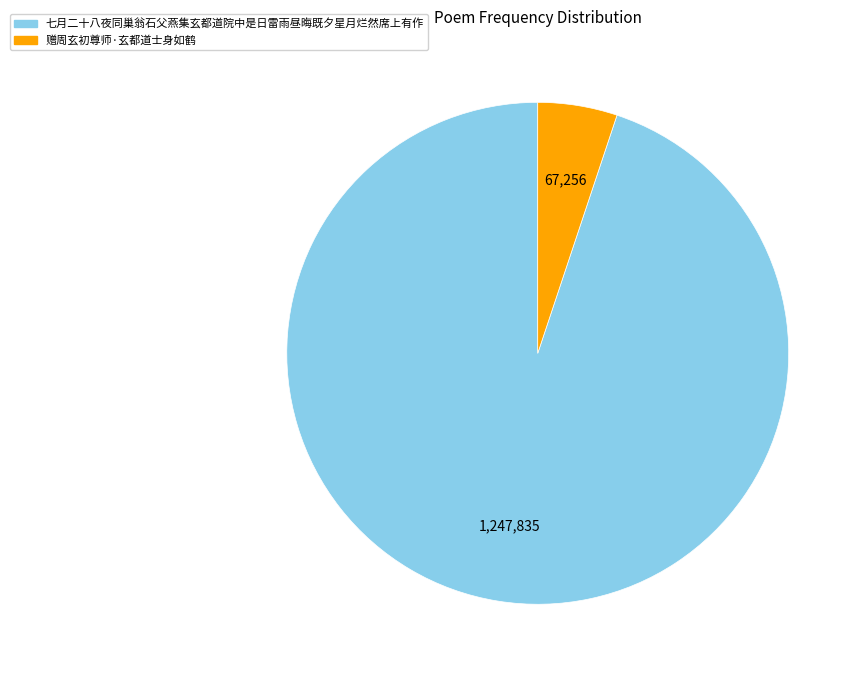

Is the sum of 七月二十八夜同巢翁石父燕集玄都道院中是日雷雨昼晦既夕星月烂然席上有作 and 赠周玄初尊师·玄都道士身如鹤 greater than half?

Yes